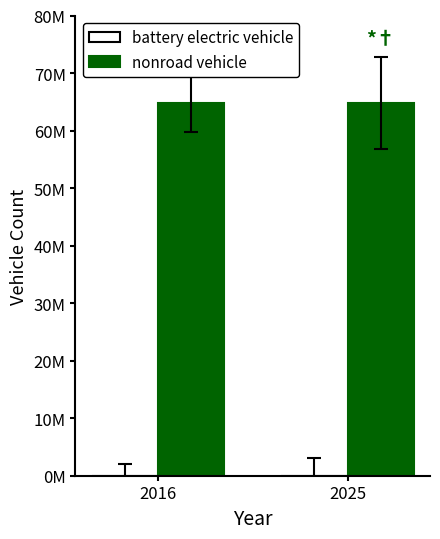

Which has a higher value, 2025 or 2016?

2025